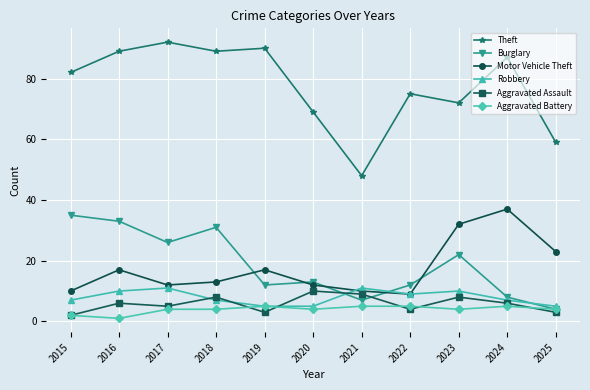

What is the value of the Theft point at the 1st from the left?

82